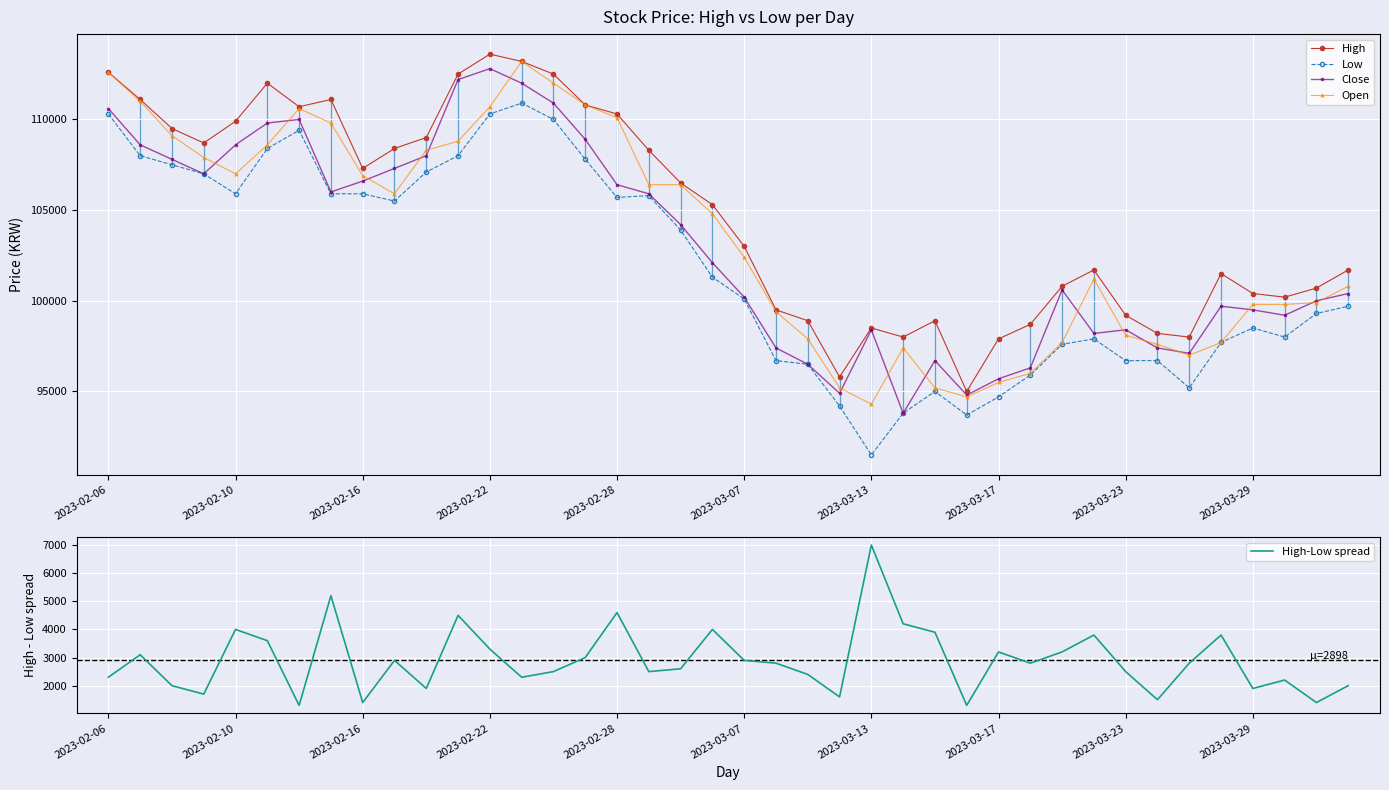

True or false: Low has more than 1 points higher than both neighbors.

True